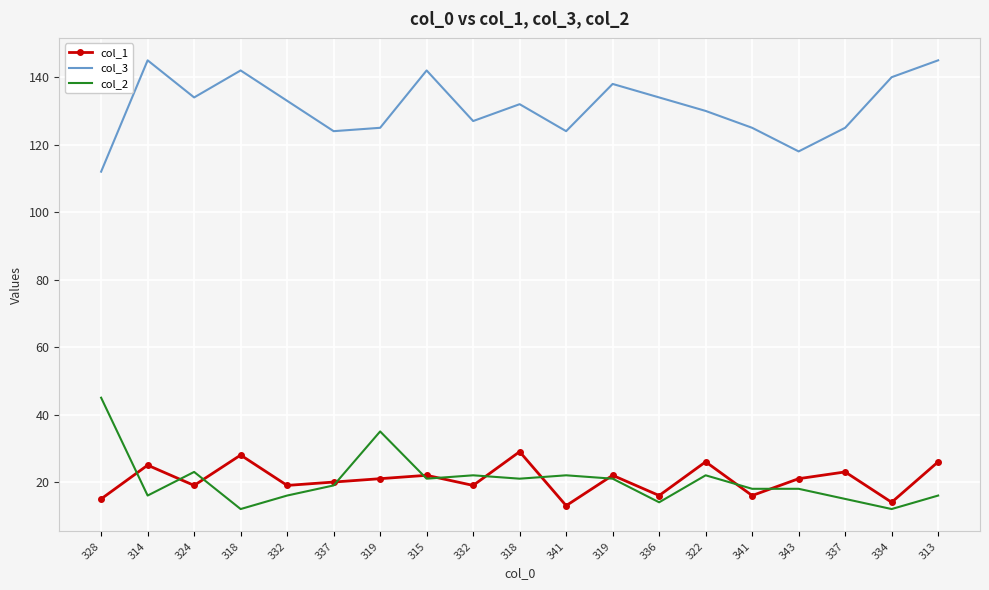

Where does the col_3 series first go above 132?

314